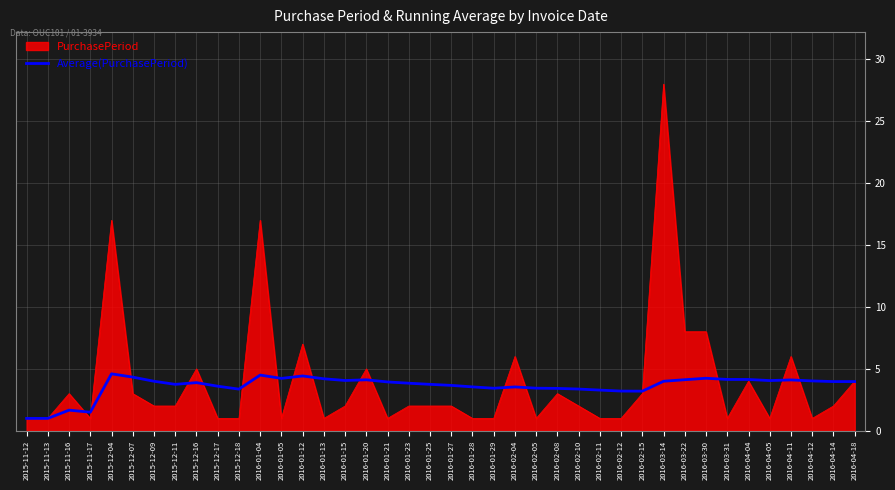

What position from the right is 2015-12-11?

33